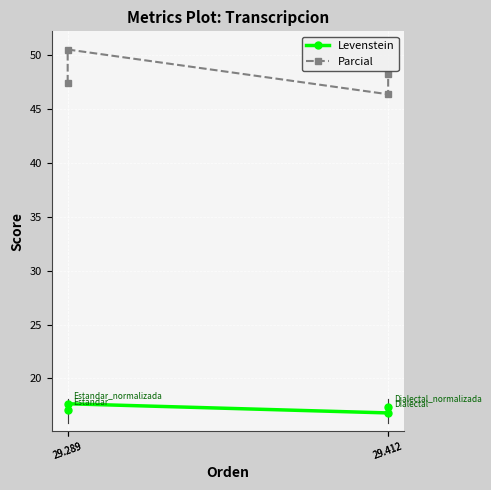

What is the difference between the maximum and minimum values in the Parcial series?

4.2